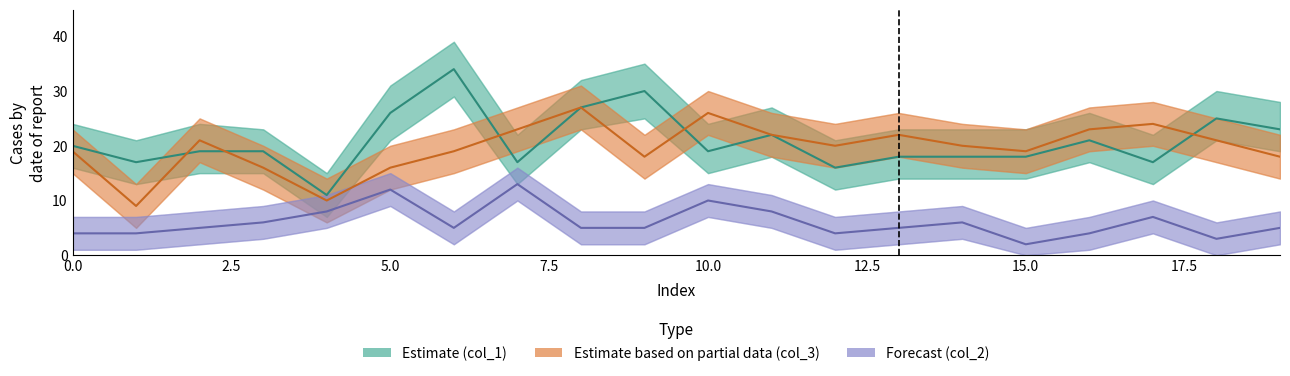

Is the value of col_3 (Partial estimate) at 17 greater than the value of col_1 (Estimate) at 19?

Yes